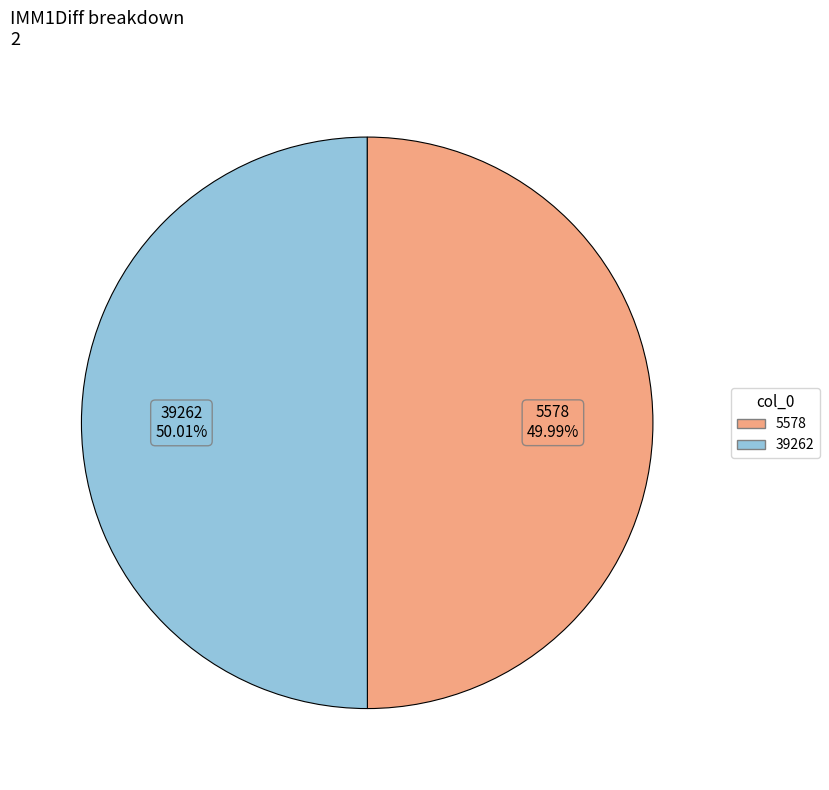

True or false: 39262 accounts for 50% of the total.

True